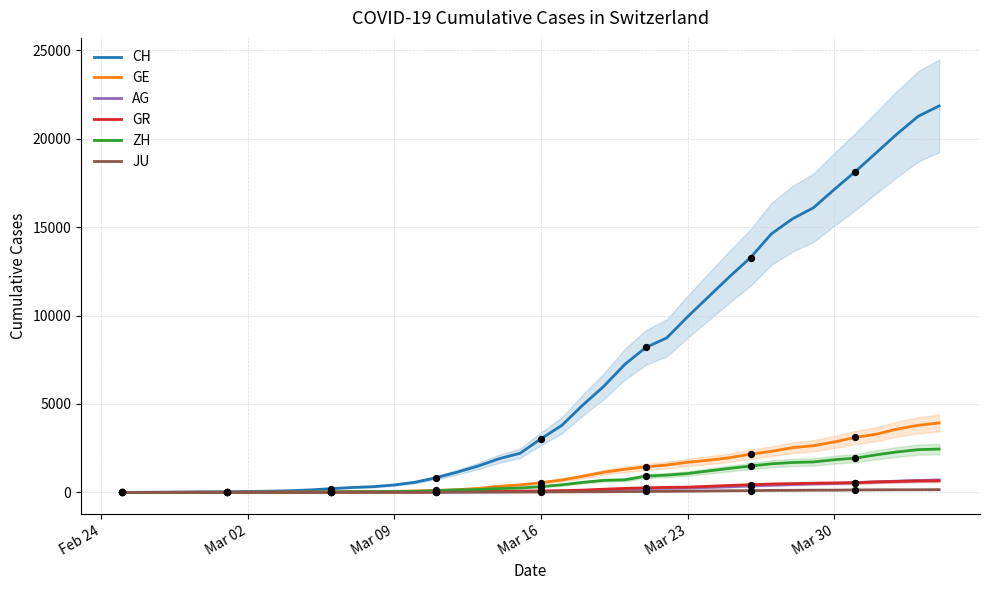

Which series reaches the minimum Y coordinate?

CH